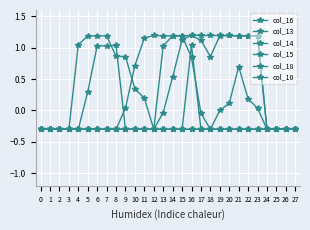

Reading left to right, extract all data points from this chart.

col_16: -0.3	-0.3	-0.3	-0.3	-0.3	0.3	1.0	1.0	1.0	-0.3	-0.3	-0.3	-0.3	-0.3	-0.3	-0.3	1.0	-0.3	-0.3	-0.3	-0.3	-0.3	-0.3	-0.3	-0.3	-0.3	-0.3	-0.3
col_13: -0.3	-0.3	-0.3	-0.3	-0.3	-0.3	-0.3	-0.3	-0.3	-0.3	-0.3	-0.3	-0.3	-0.0	0.5	1.1	1.2	1.2	1.2	1.2	1.2	1.2	1.2	1.2	-0.3	-0.3	-0.3	-0.3
col_14: -0.3	-0.3	-0.3	-0.3	-0.3	-0.3	-0.3	-0.3	-0.3	-0.3	-0.3	-0.3	-0.3	1.0	1.2	1.2	1.2	1.1	0.9	1.2	1.2	1.2	1.2	1.2	-0.3	-0.3	-0.3	-0.3
col_15: -0.3	-0.3	-0.3	-0.3	-0.3	-0.3	-0.3	-0.3	-0.3	0.0	0.7	1.2	1.2	1.2	1.2	1.2	0.8	-0.0	-0.3	-0.3	-0.3	-0.3	-0.3	-0.3	-0.3	-0.3	-0.3	-0.3
col_18: -0.3	-0.3	-0.3	-0.3	1.0	1.2	1.2	1.2	0.9	0.9	0.3	0.2	-0.3	-0.3	-0.3	-0.3	-0.3	-0.3	-0.3	-0.3	-0.3	-0.3	-0.3	-0.3	-0.3	-0.3	-0.3	-0.3
col_10: -0.3	-0.3	-0.3	-0.3	-0.3	-0.3	-0.3	-0.3	-0.3	-0.3	-0.3	-0.3	-0.3	-0.3	-0.3	-0.3	-0.3	-0.3	-0.3	0.0	0.1	0.7	0.2	0.0	-0.3	-0.3	-0.3	-0.3